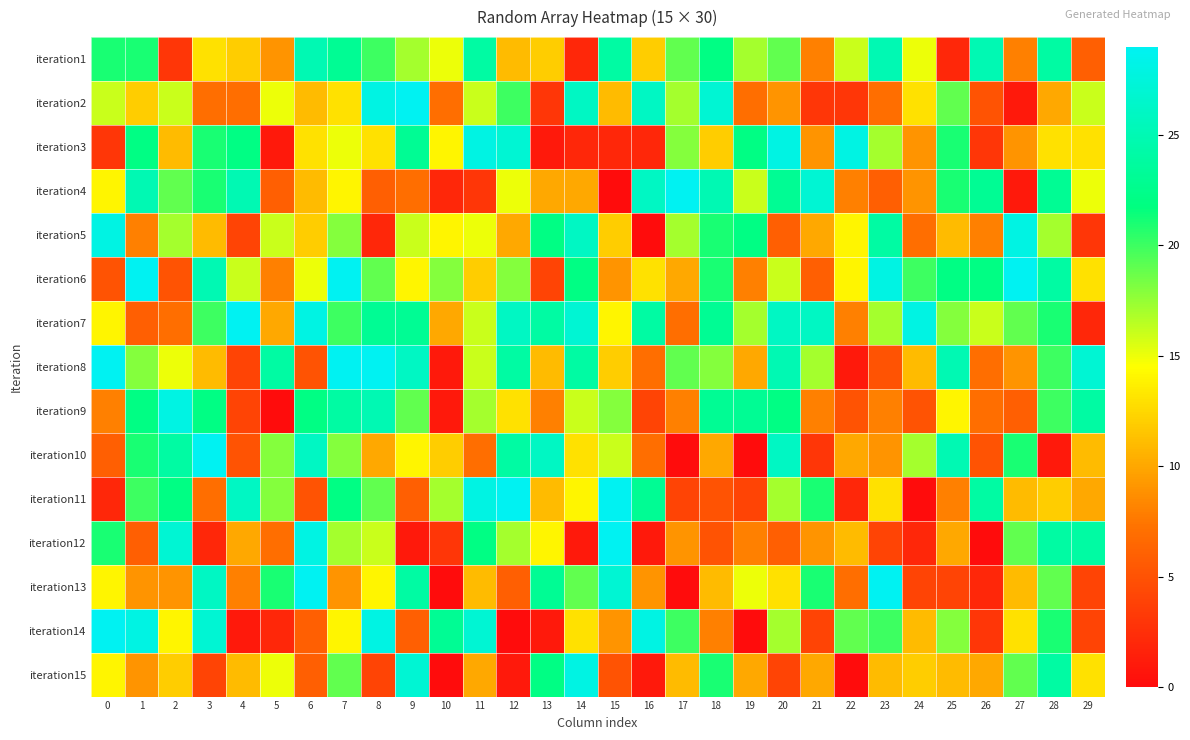

Between 12 and 11, which is larger?

11